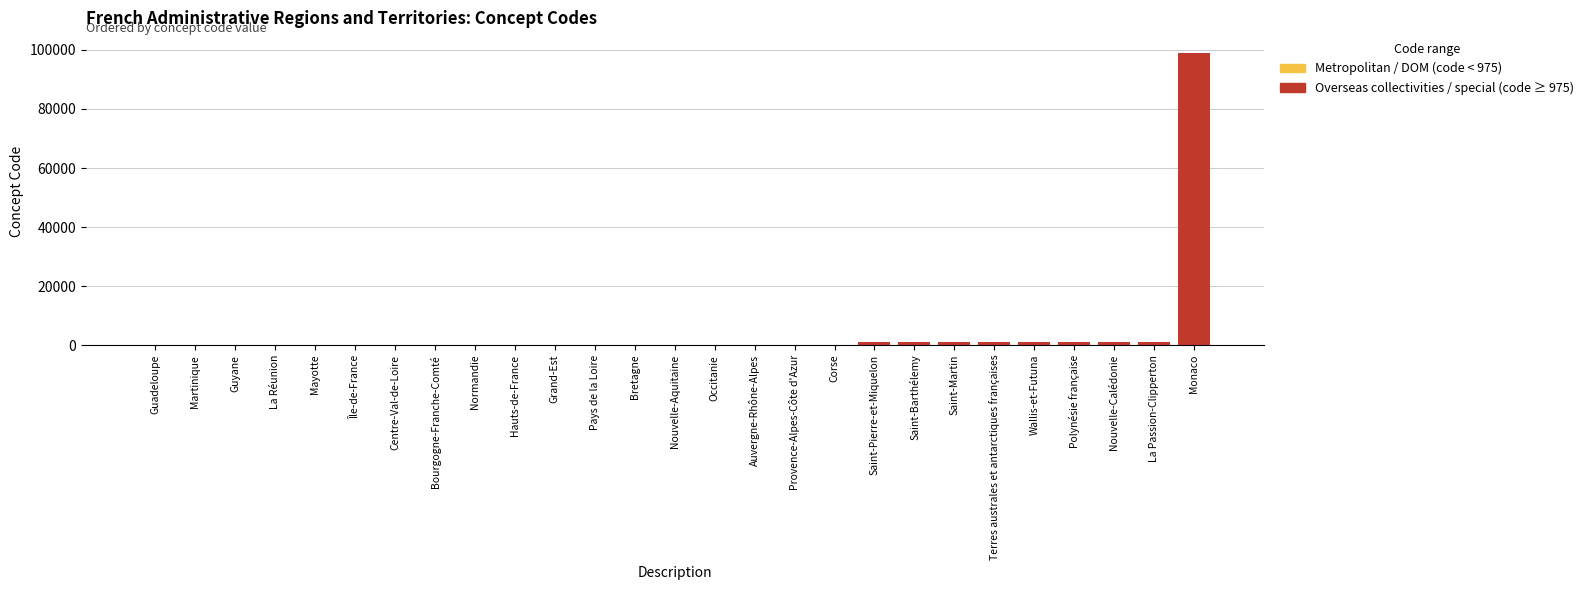

What is the minimum value shown in the chart?

1